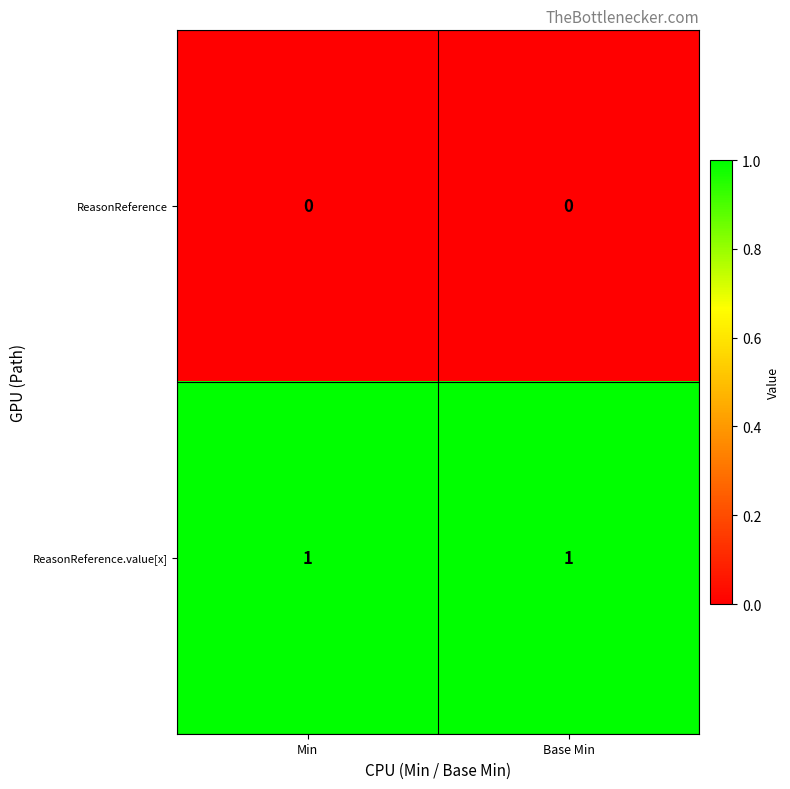

Reading left to right, what are all the values shown in this chart?

ReasonReference: 0	0
ReasonReference.value[x]: 1	1